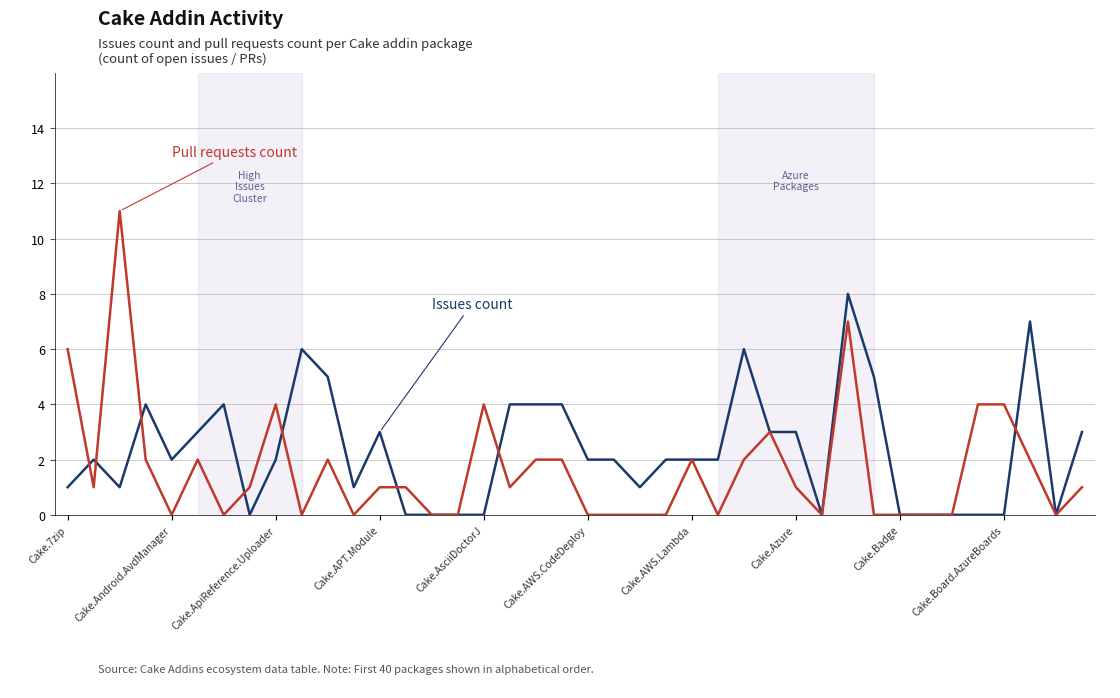

What is the maximum value shown in the chart?

11